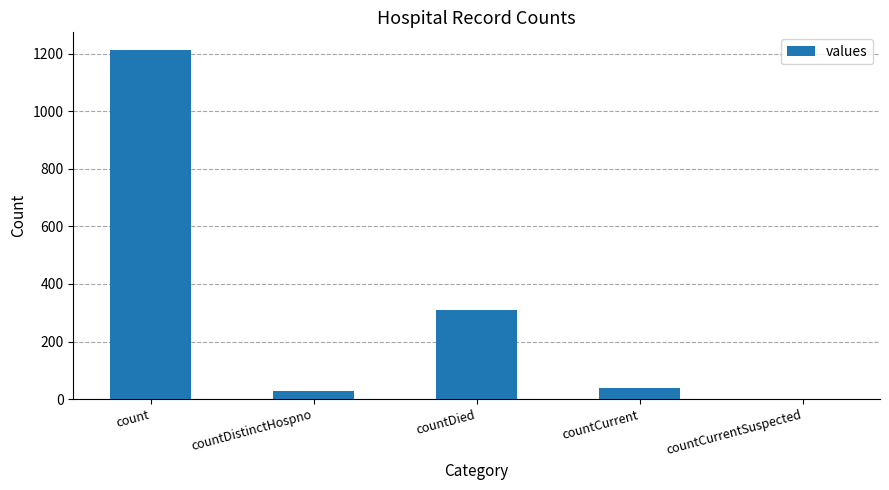

Between countCurrent and countCurrentSuspected, which is larger?

countCurrent